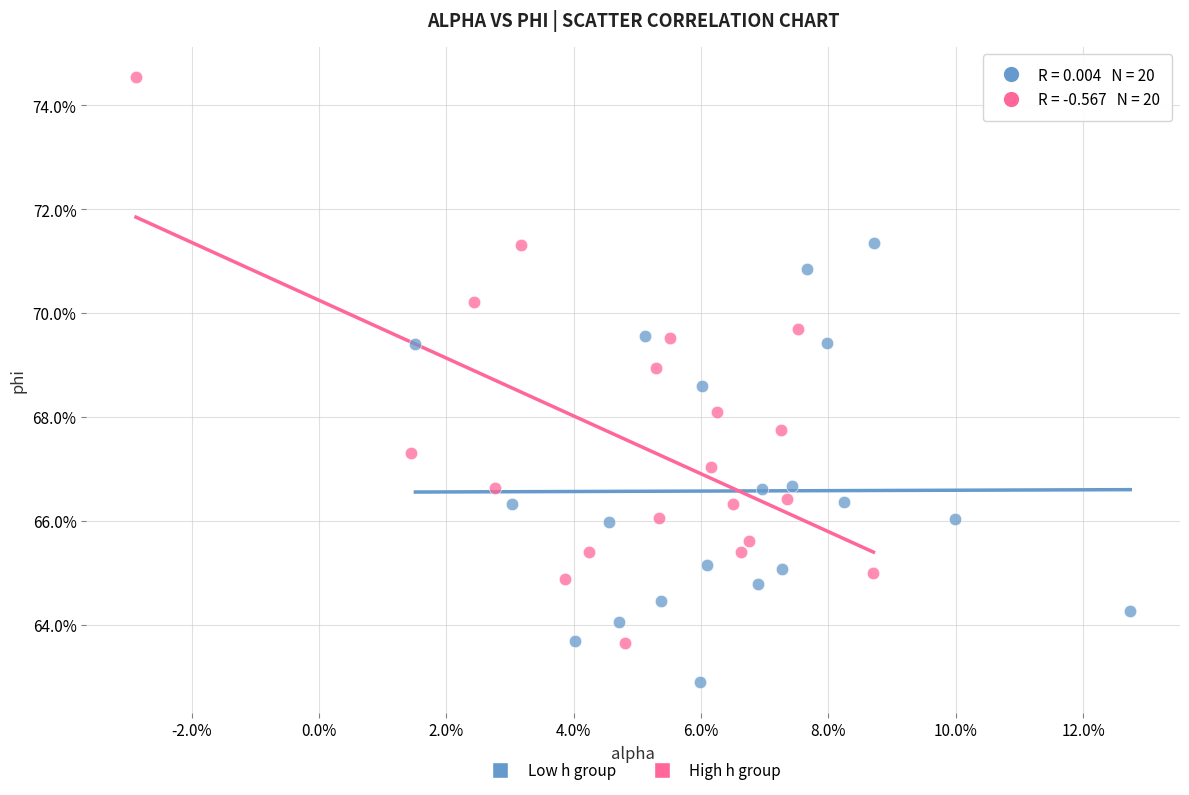

What are all the series names shown in the legend?

Low h group, High h group